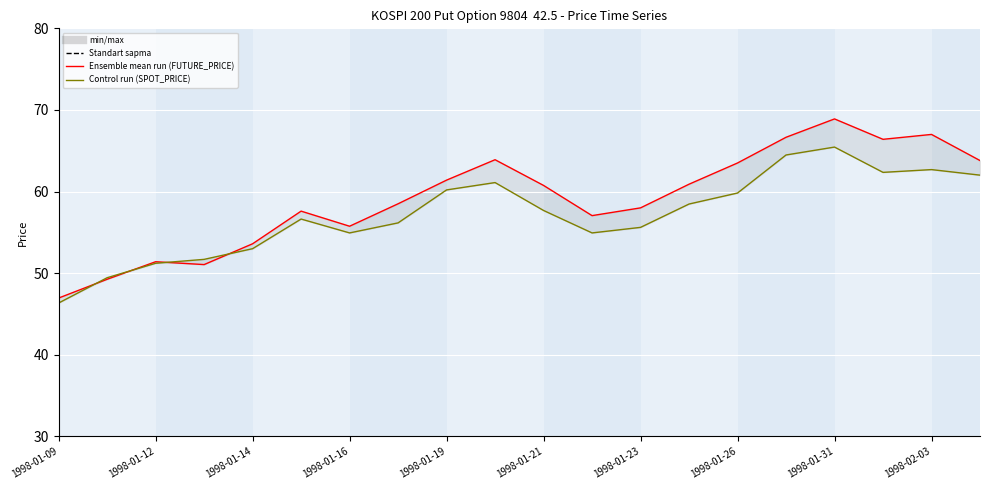

What is the value of the SPOT_PRICE (Control run) point at the 14th from the left?

58.5